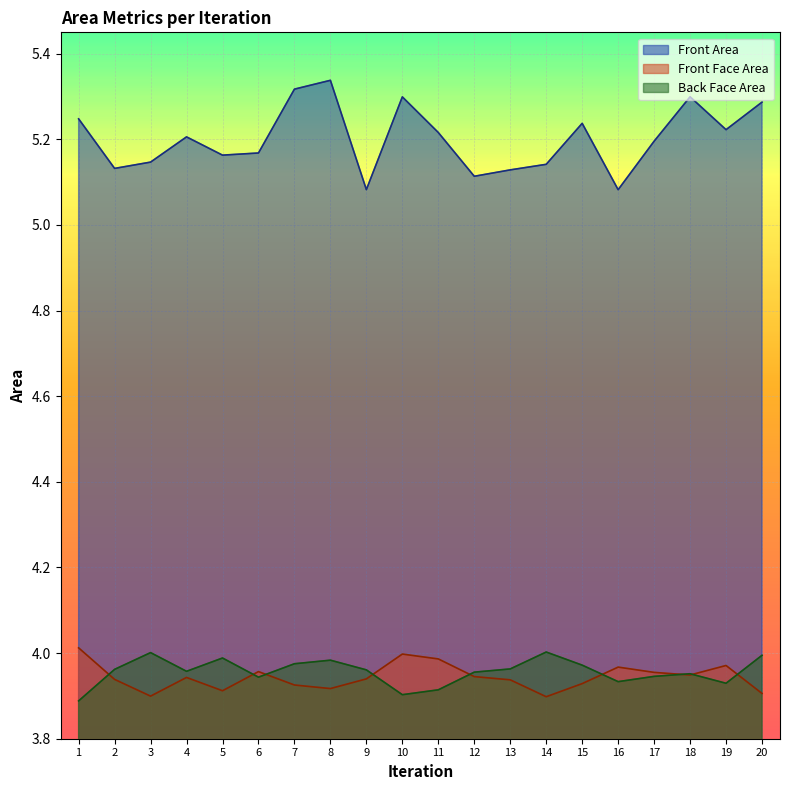

At 14, list the series in order from largest to smallest.

Front Area, Back Face Area, Front Face Area